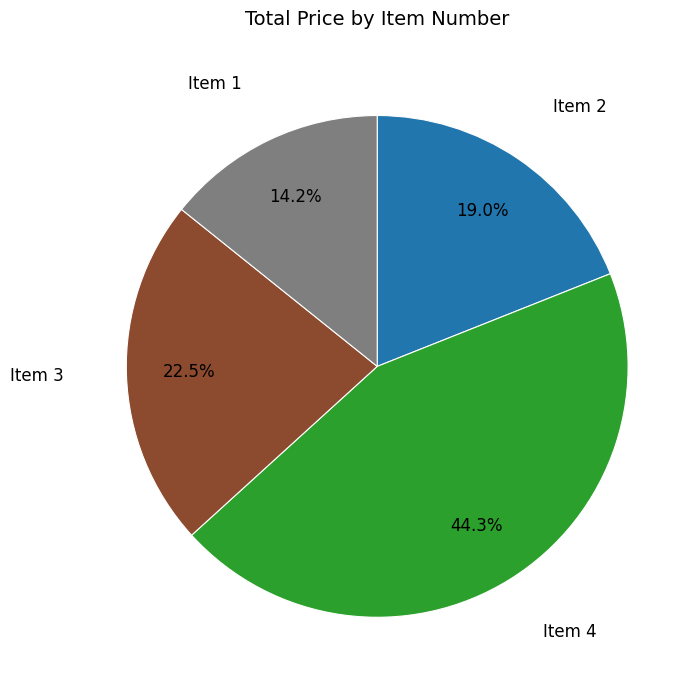

Is there any slice that represents more than half of the pie?

No